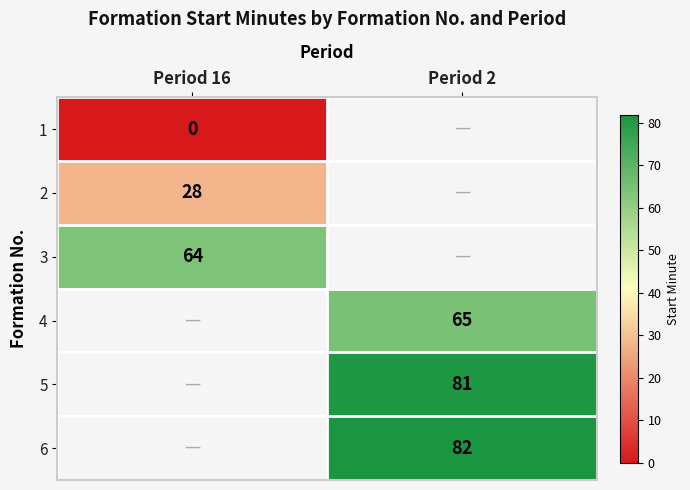

The value of 5 at Period 2 is 81. True or false?

True